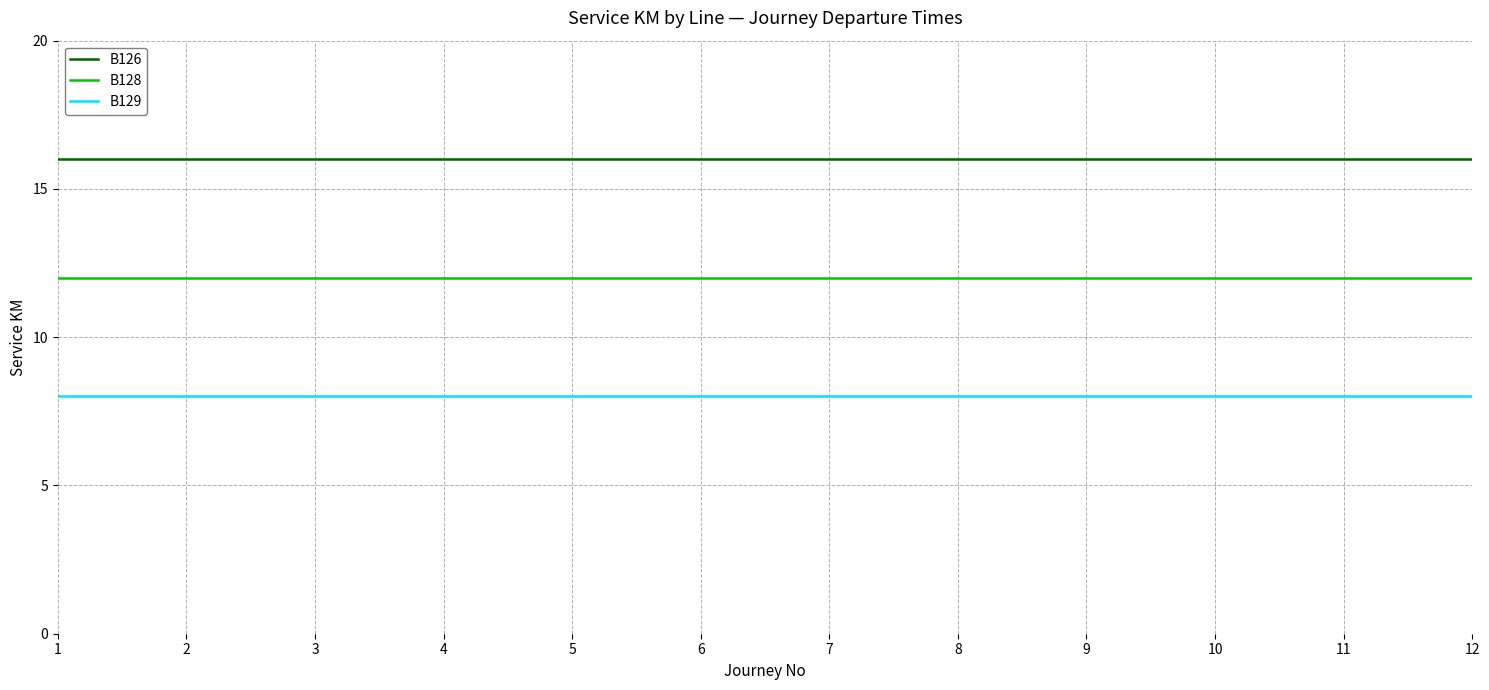

What is the spread (max minus min) of values at 2?

8